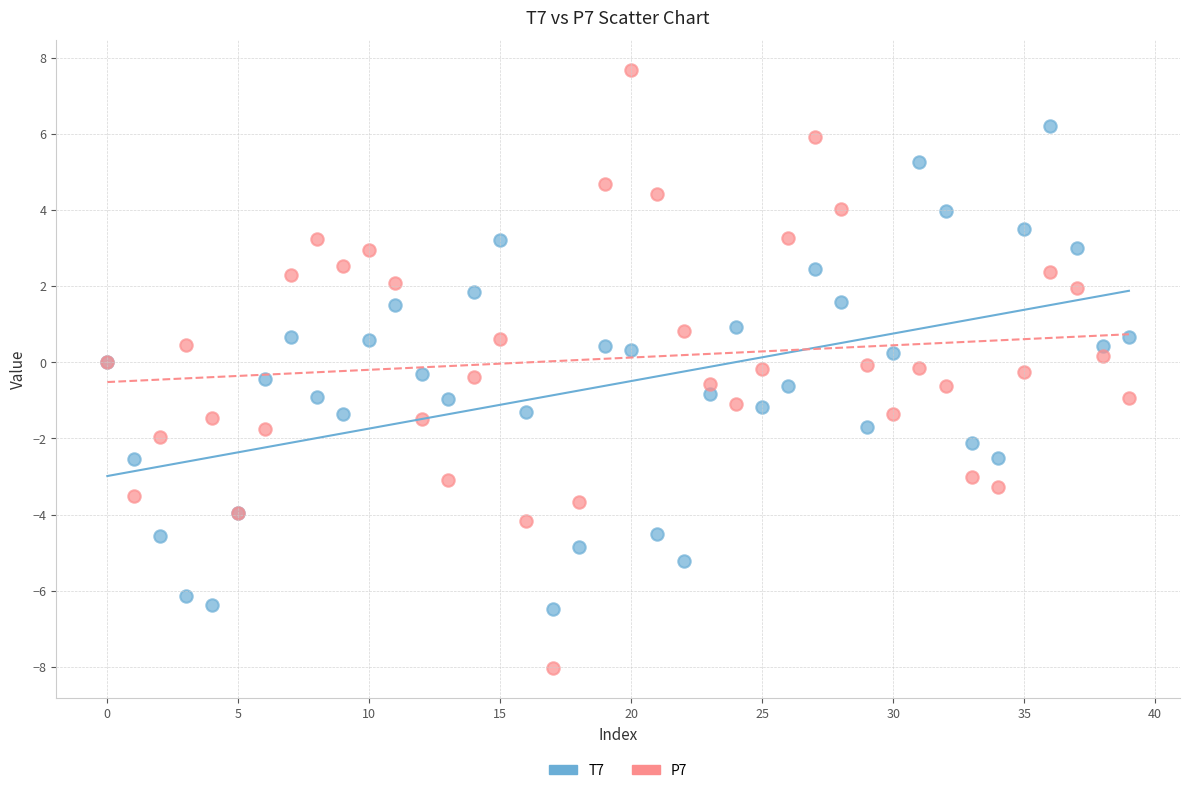

Which series reaches the maximum Y coordinate?

P7